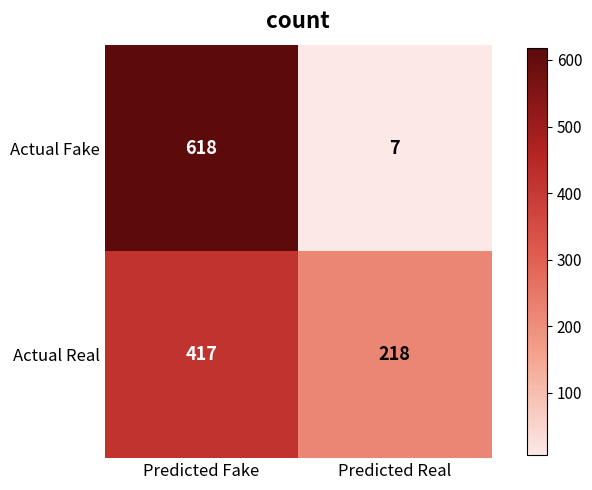

How many distinct data groups are displayed?

2